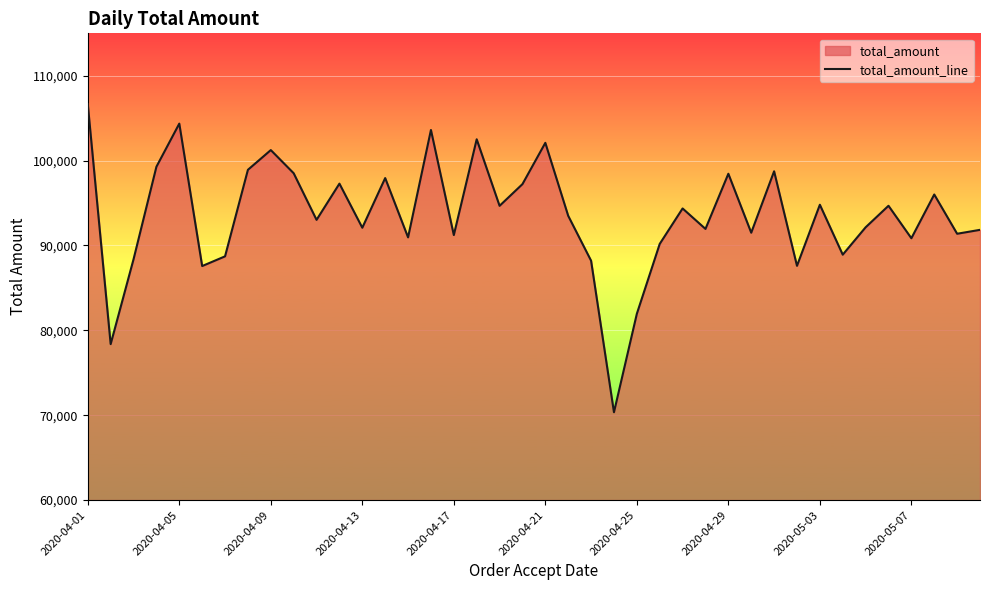

What is the difference between the maximum and minimum values?

36315